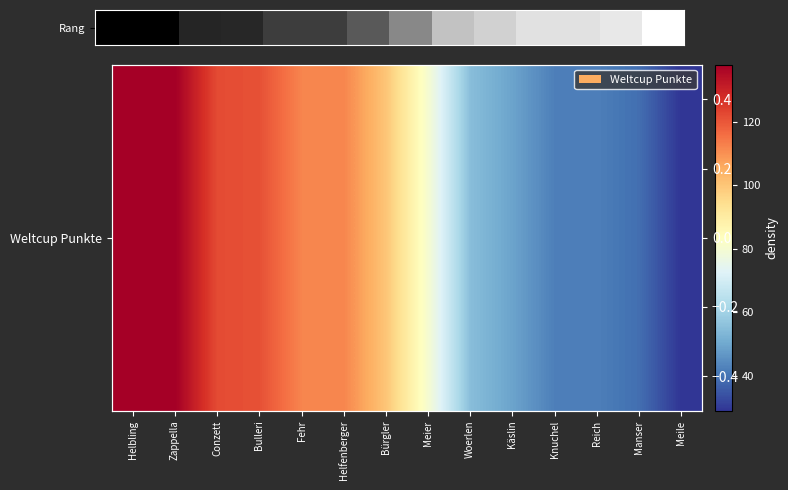

What is the change in value from Bulleri to Reich?

-79